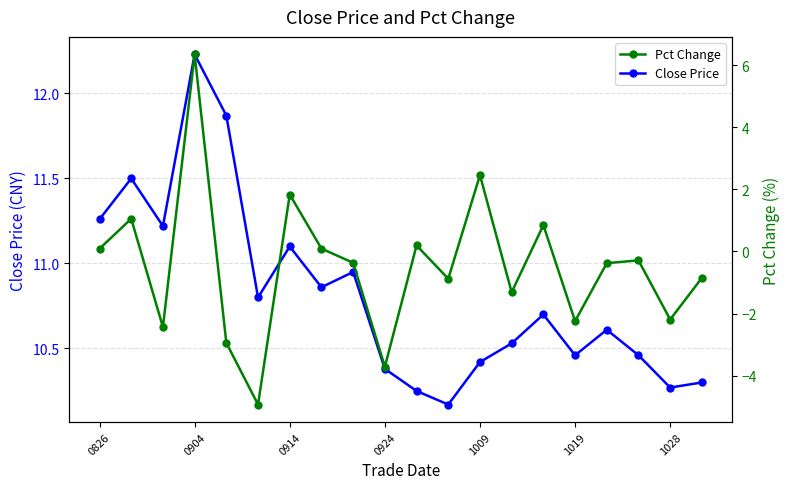

Count the number of categories in the chart.

20